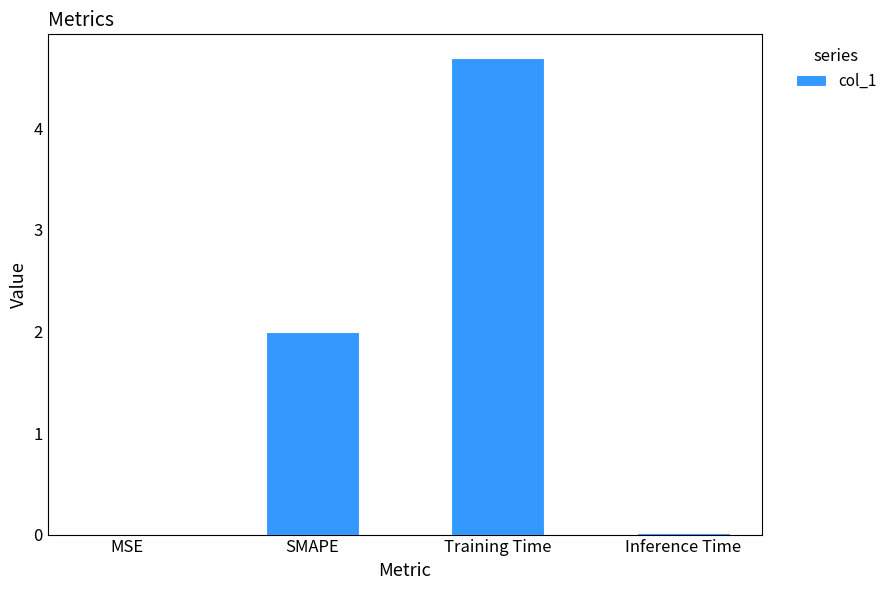

Which has a higher value, MSE or Training Time?

Training Time